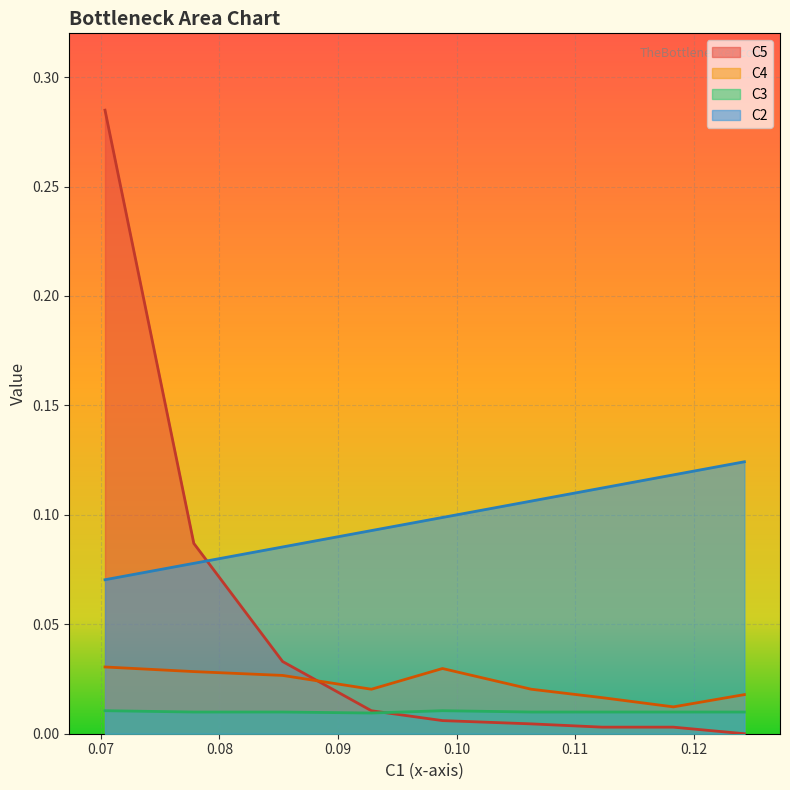

Reading left to right, what are all the values shown in this chart?

C2: A1=0.1	A2=0.1	A3=0.1	A4=0.1	A5=0.1	A6=0.1	A7=0.1	A8=0.1	A9=0.1
C4: A1=0.0	A2=0.0	A3=0.0	A4=0.0	A5=0.0	A6=0.0	A7=0.0	A8=0.0	A9=0.0
C5: A1=0.3	A2=0.1	A3=0.0	A4=0.0	A5=0.0	A6=0.0	A7=0.0	A8=0.0	A9=0.0
C3: A1=0.0	A2=0.0	A3=0.0	A4=0.0	A5=0.0	A6=0.0	A7=0.0	A8=0.0	A9=0.0